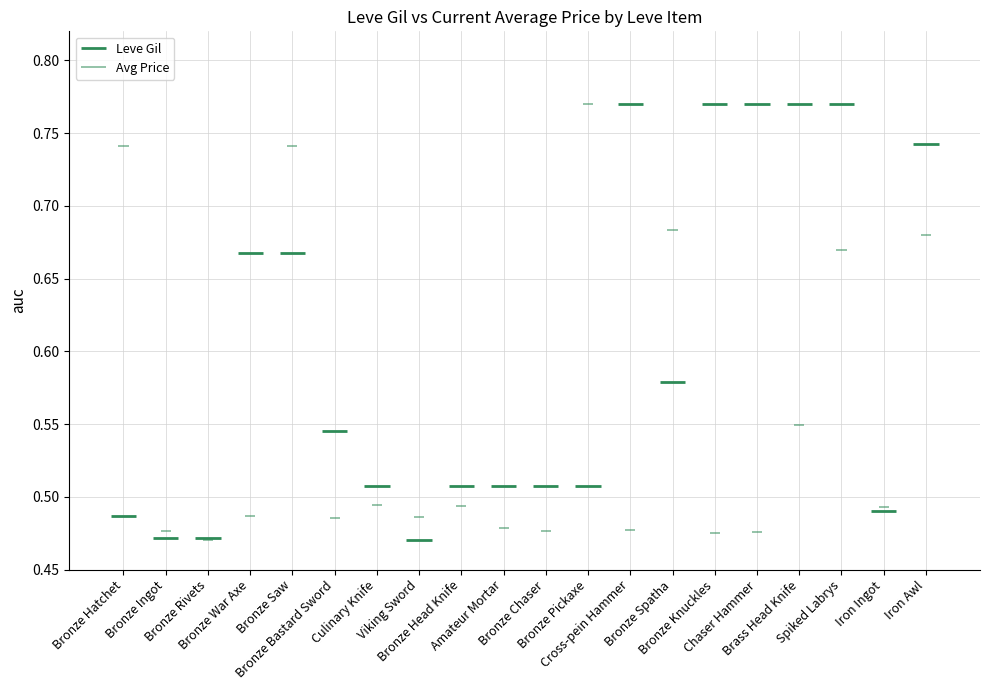

What is the label of the 1st point from the left?

Bronze Hatchet